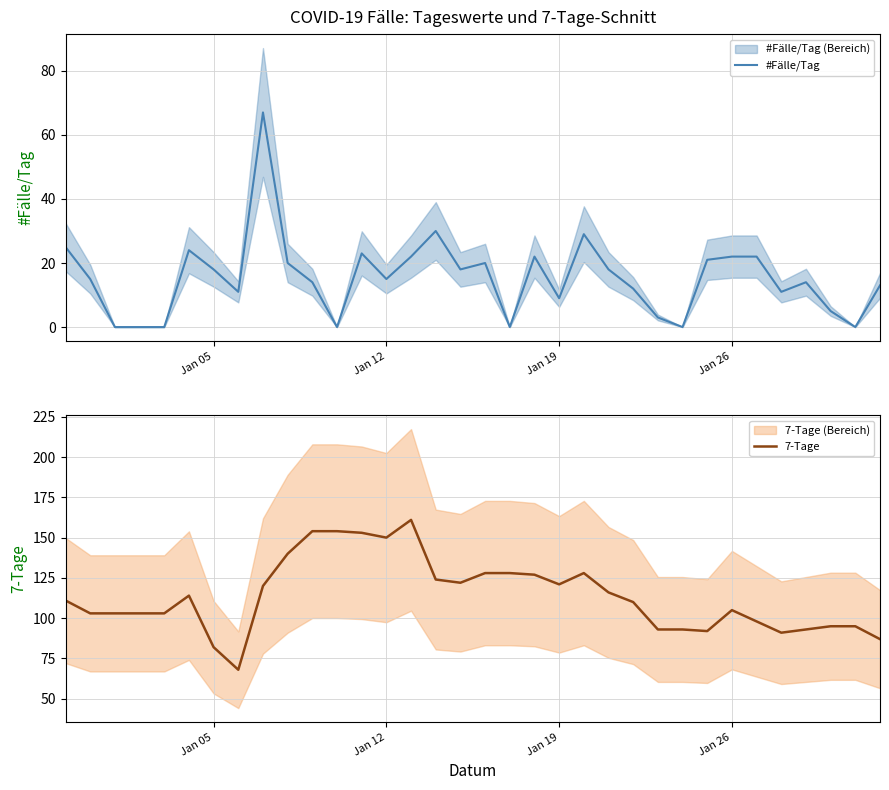

True or false: 7-Tage has a value of 196 at Jan 19.

False